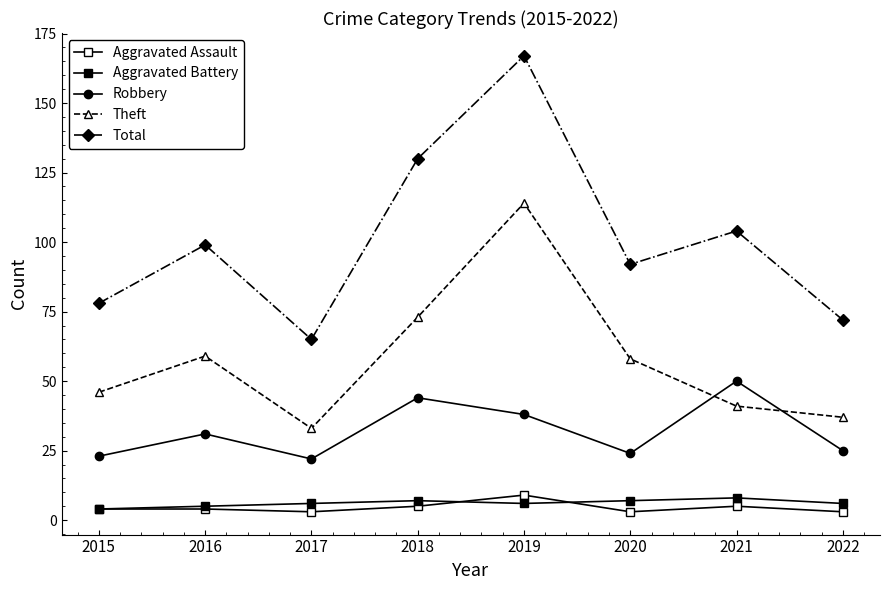

What is the sum of the Aggravated Assault values at 2016 and 2019?

13